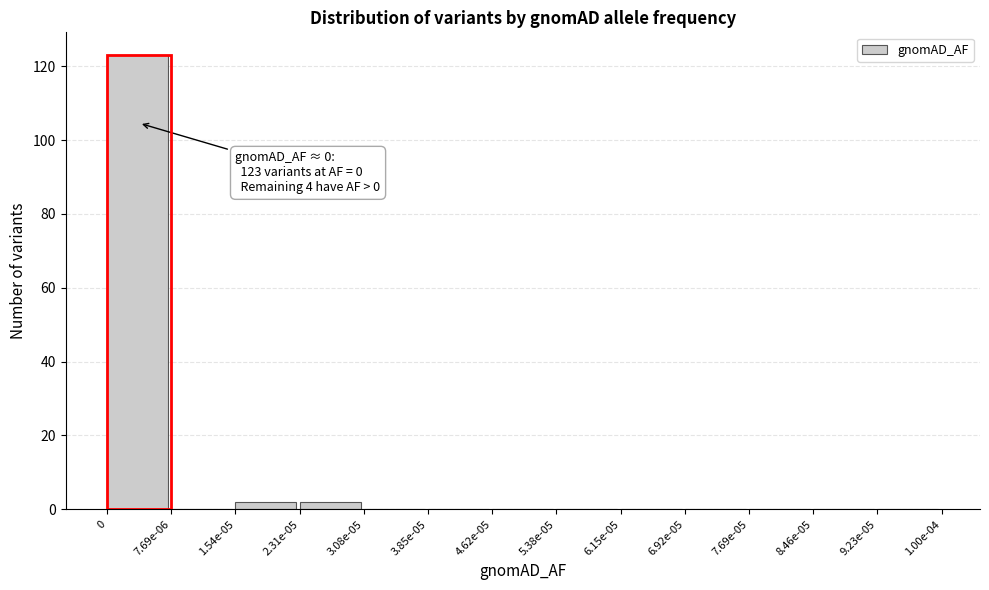

Reading left to right, what are all the values shown in this chart?

0=123	7.69e-06=0	1.54e-05=2	2.31e-05=2	3.08e-05=0	3.85e-05=0	4.62e-05=0	5.38e-05=0	6.15e-05=0	6.92e-05=0	7.69e-05=0	8.46e-05=0	9.23e-05=0